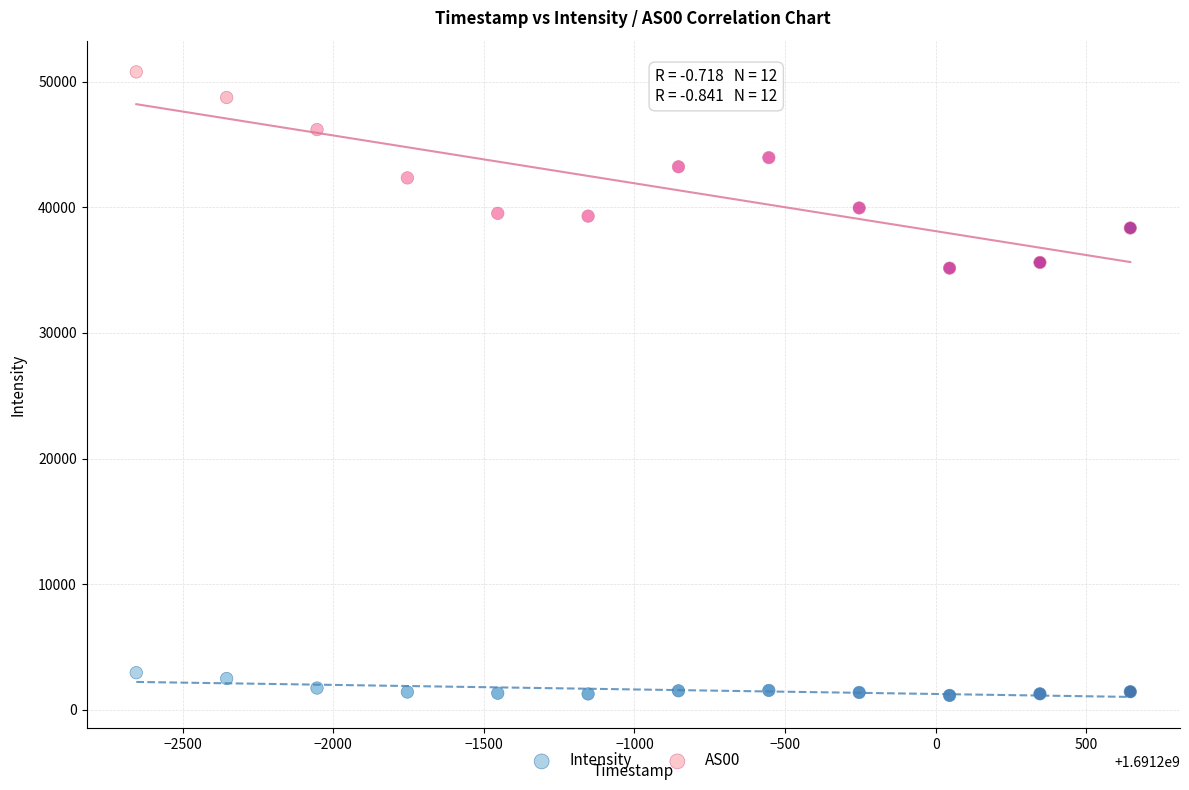

Which series contains the highest Y value?

AS00